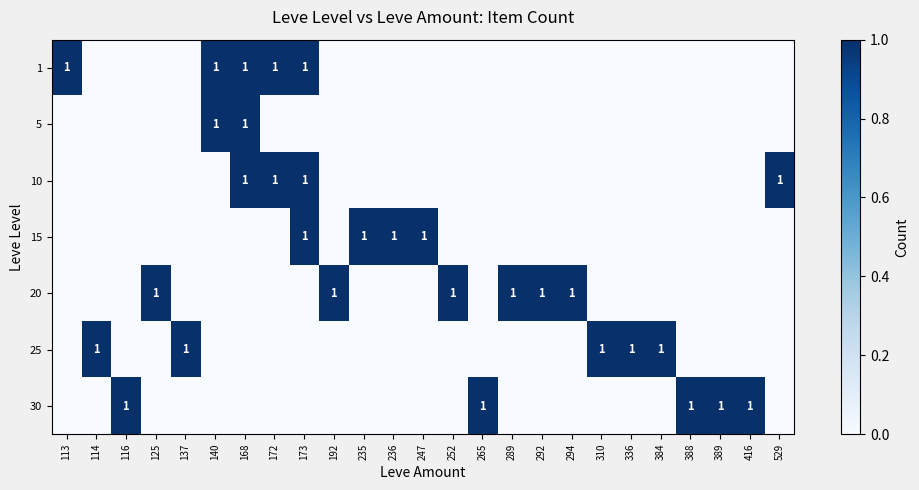

Is it true that 30 equals 1 at 389?

True